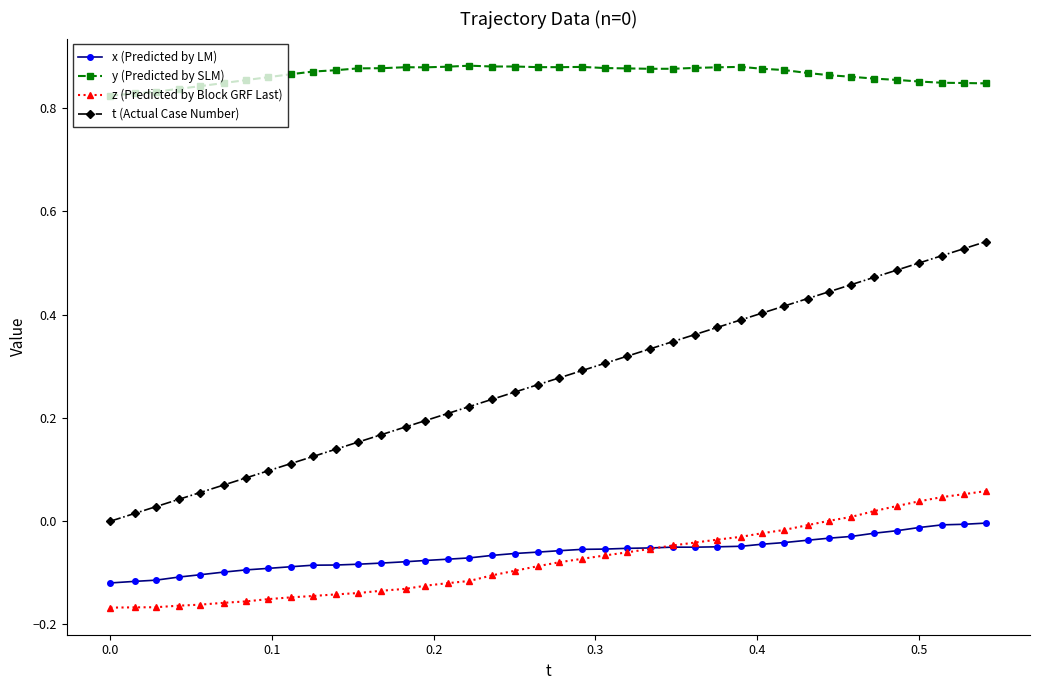

Which series has the largest range (max minus min)?

t (Actual Case Number)